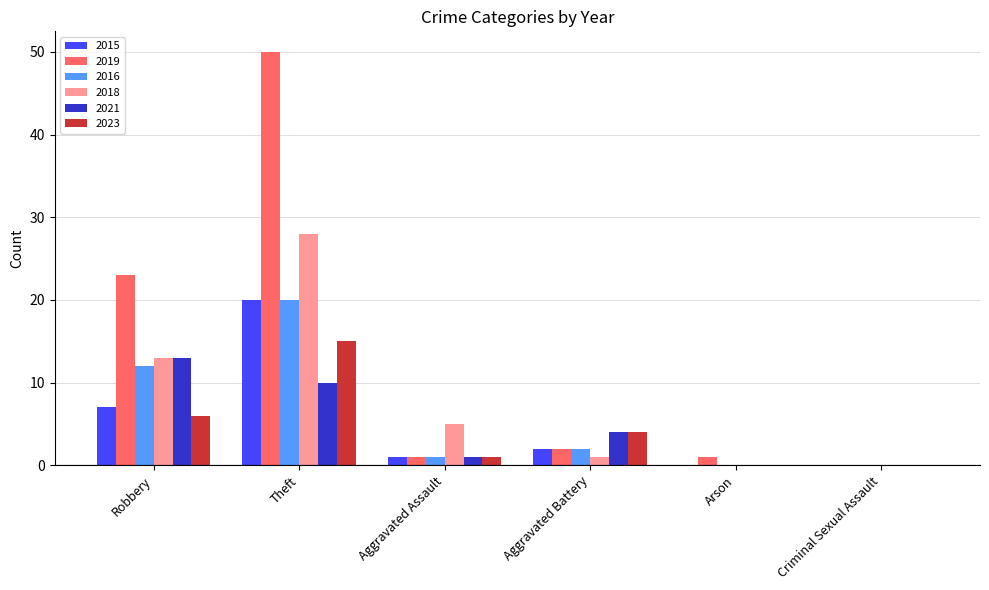

The 2015 series shows 11 at Robbery. True or false?

False